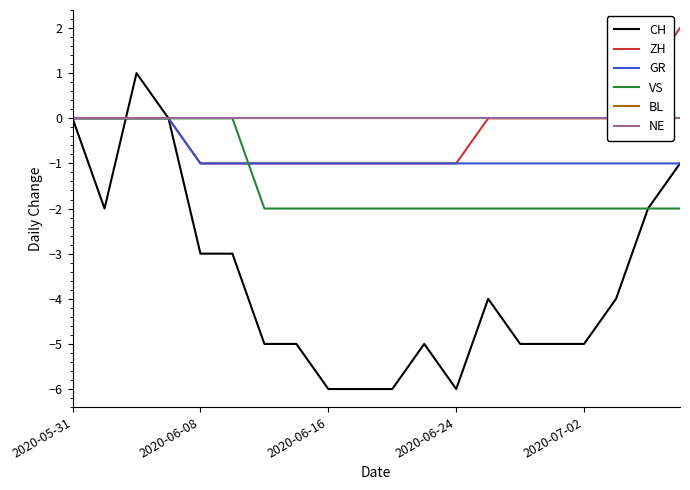

The value of ZH at 2020-07-02 is -2. True or false?

False